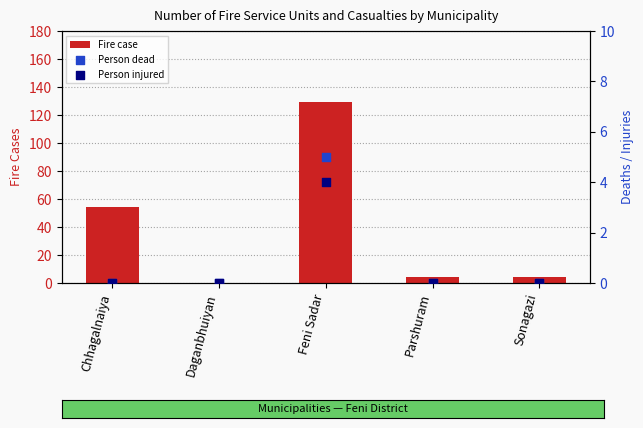

At which category is the sum across all series the highest?

Feni Sadar